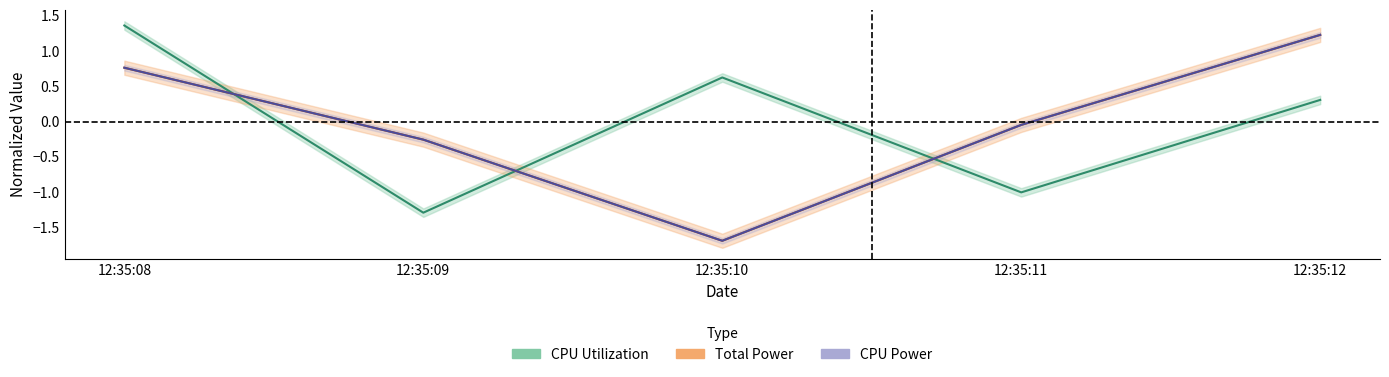

What is the difference between the maximum and second lowest values in the Total Power series?

1.5